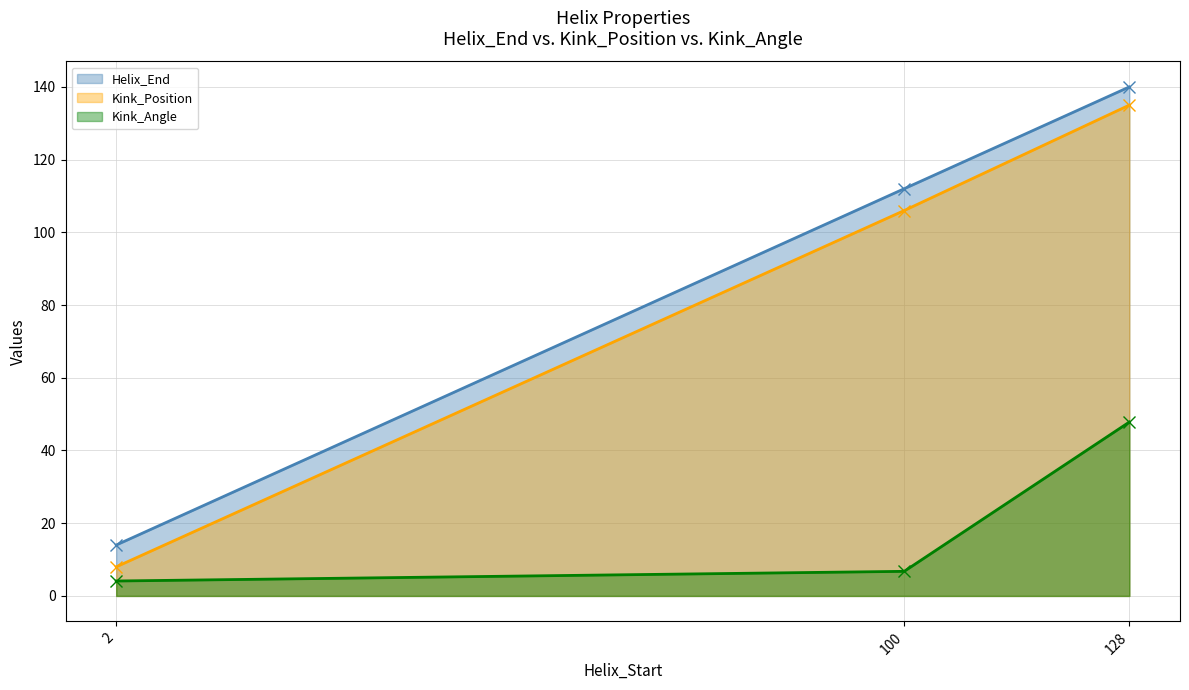

How many Helix_End values are between 14 and 140?

3